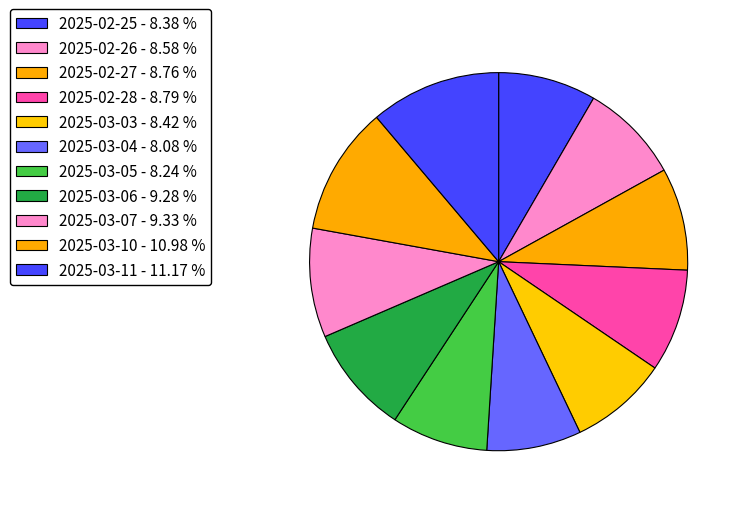

Which has a higher value, 2025-03-11 or 2025-03-04?

2025-03-11